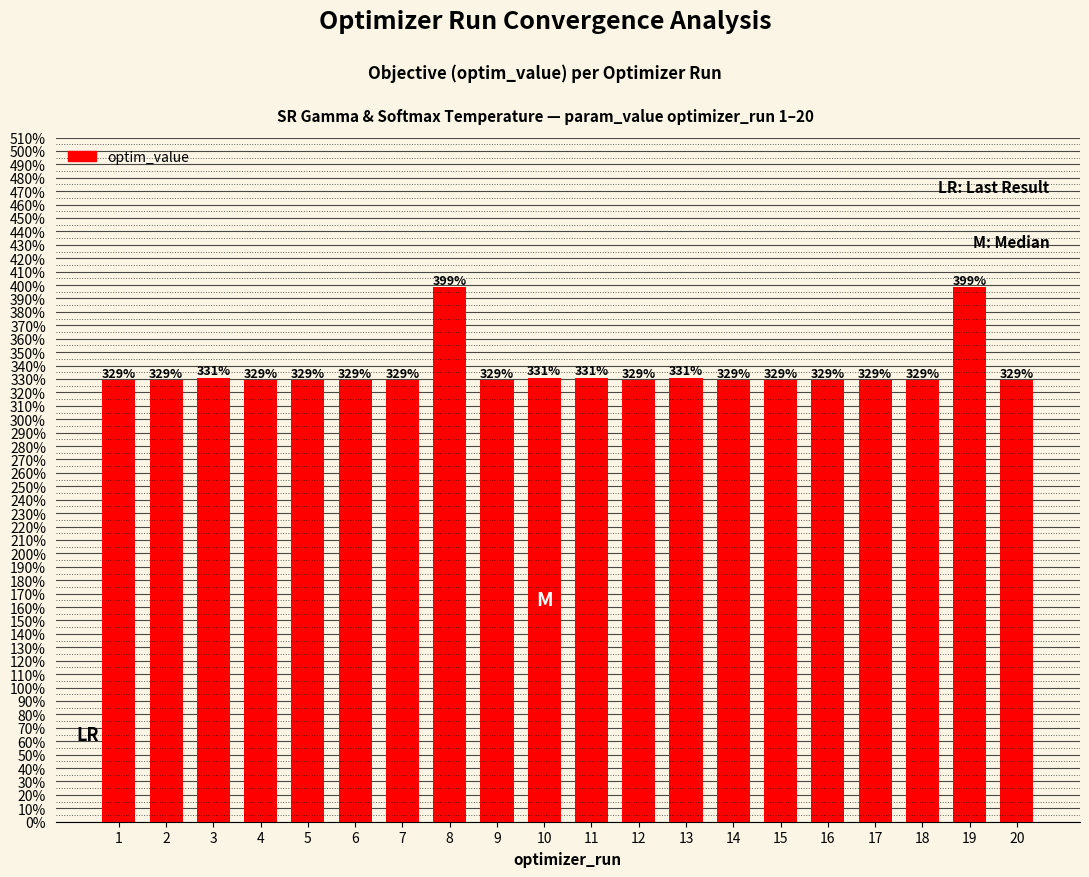

The value at 6 is 329.3. True or false?

True